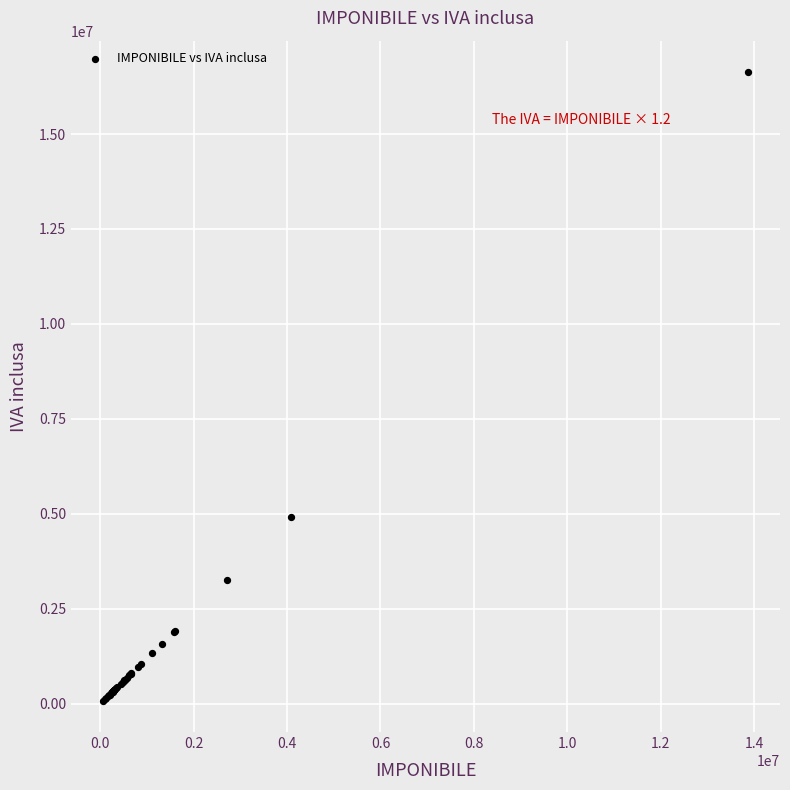

What Y value in the scatter plot is closest to 8357400?

4910400